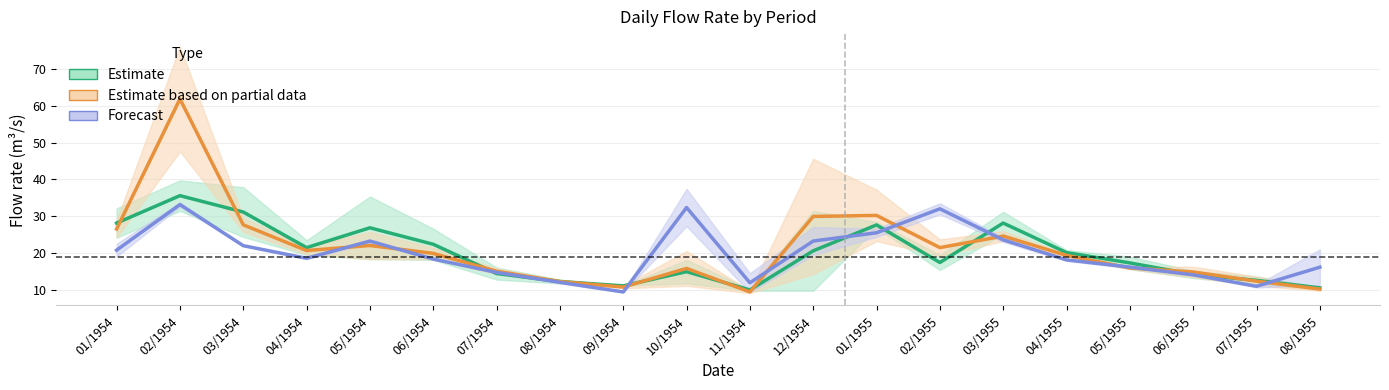

Where does the Estimate series first go above 20?

01/1954